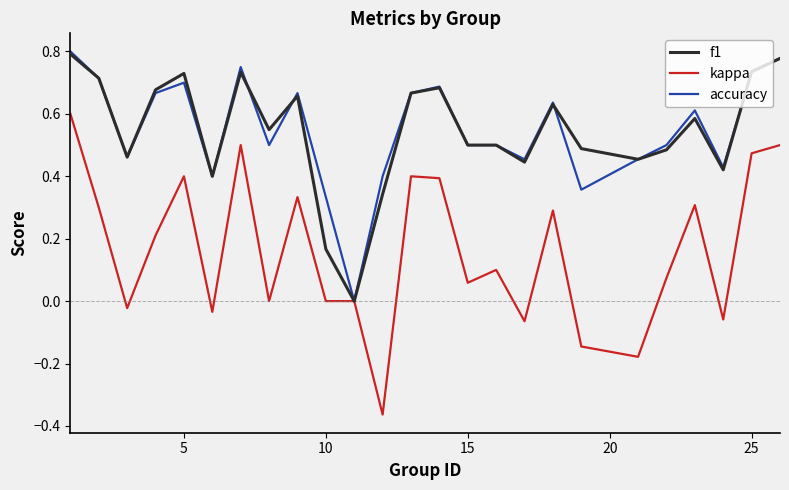

Which series has the widest spread of values?

kappa